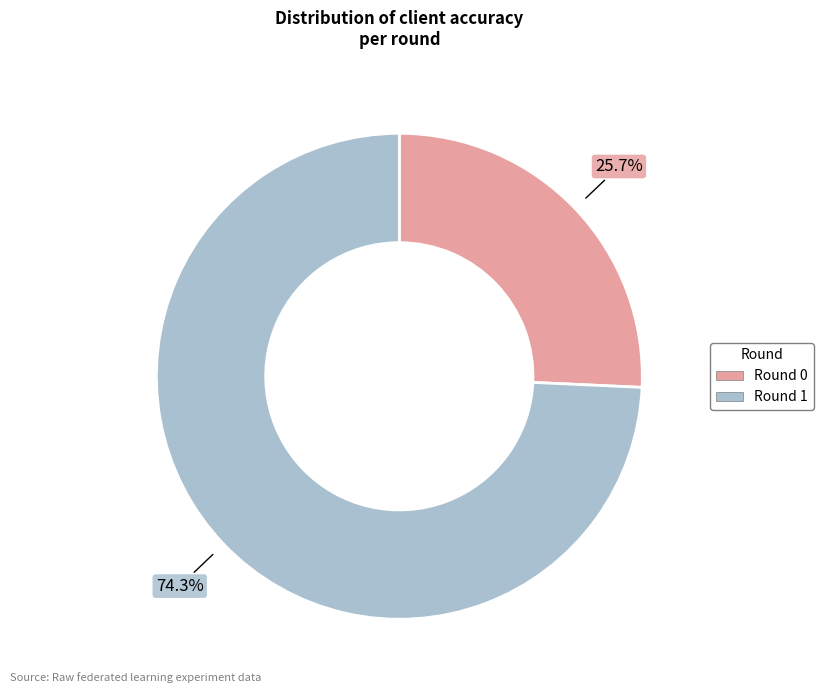

Between Round 1 and Round 0, which is larger?

Round 1